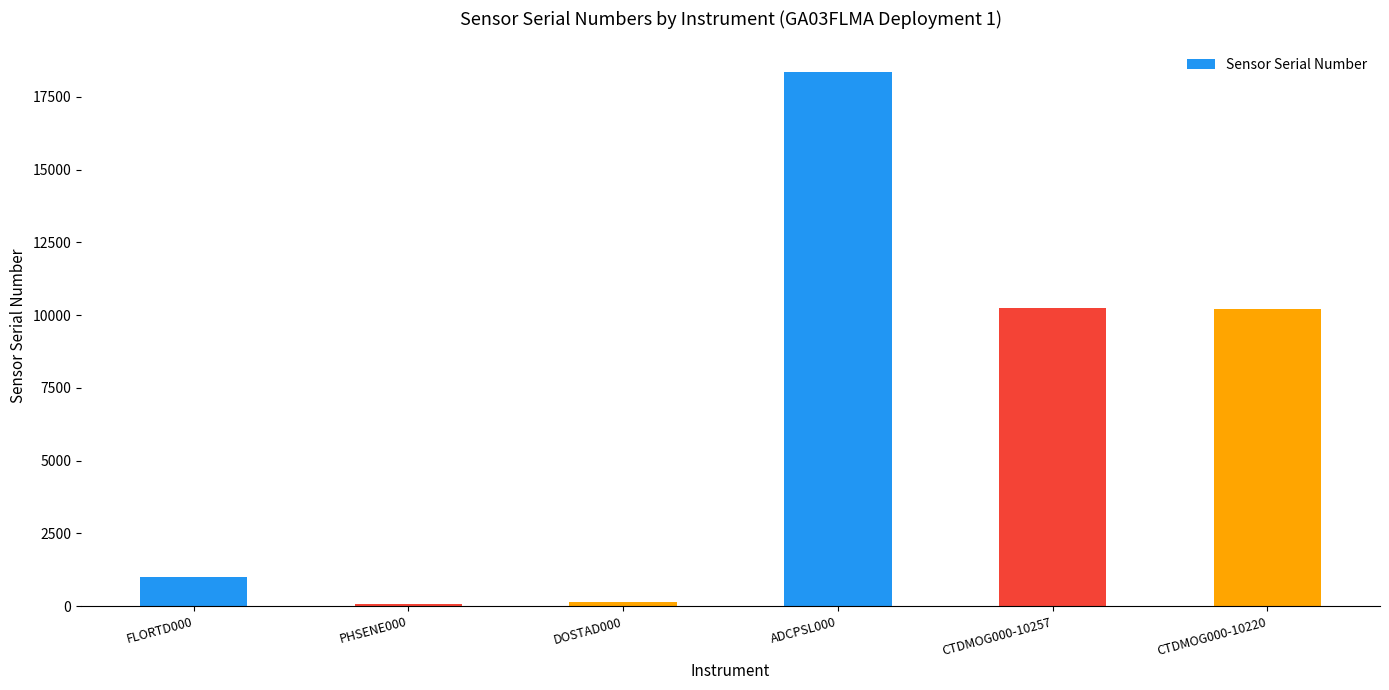

Is it true that the value at ADCPSL000 is 18351?

True